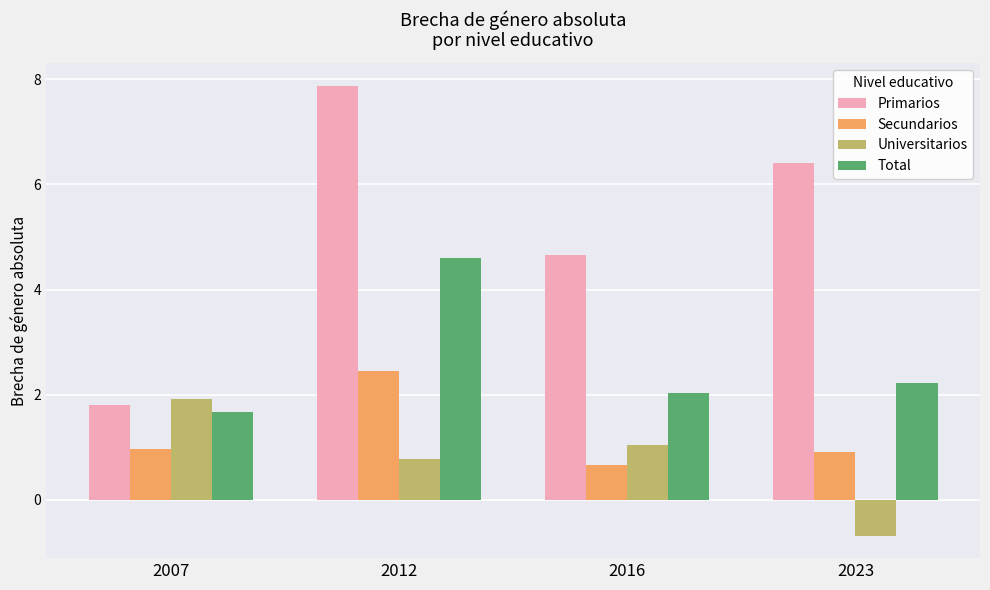

The Total series shows 0.9 at 2016. True or false?

False